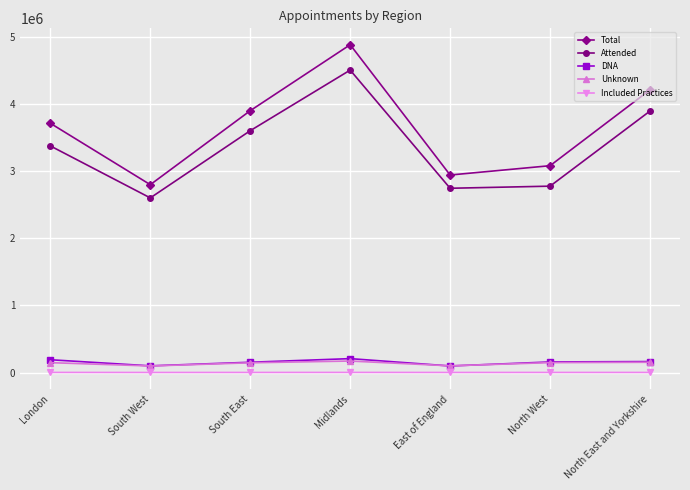

Is the value of Total at North West greater than the value of Unknown at Midlands?

Yes